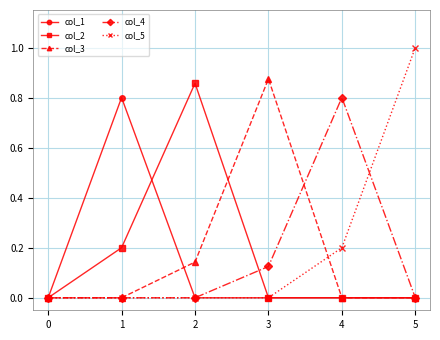

What are all the series names shown in the legend?

col_1, col_2, col_3, col_4, col_5